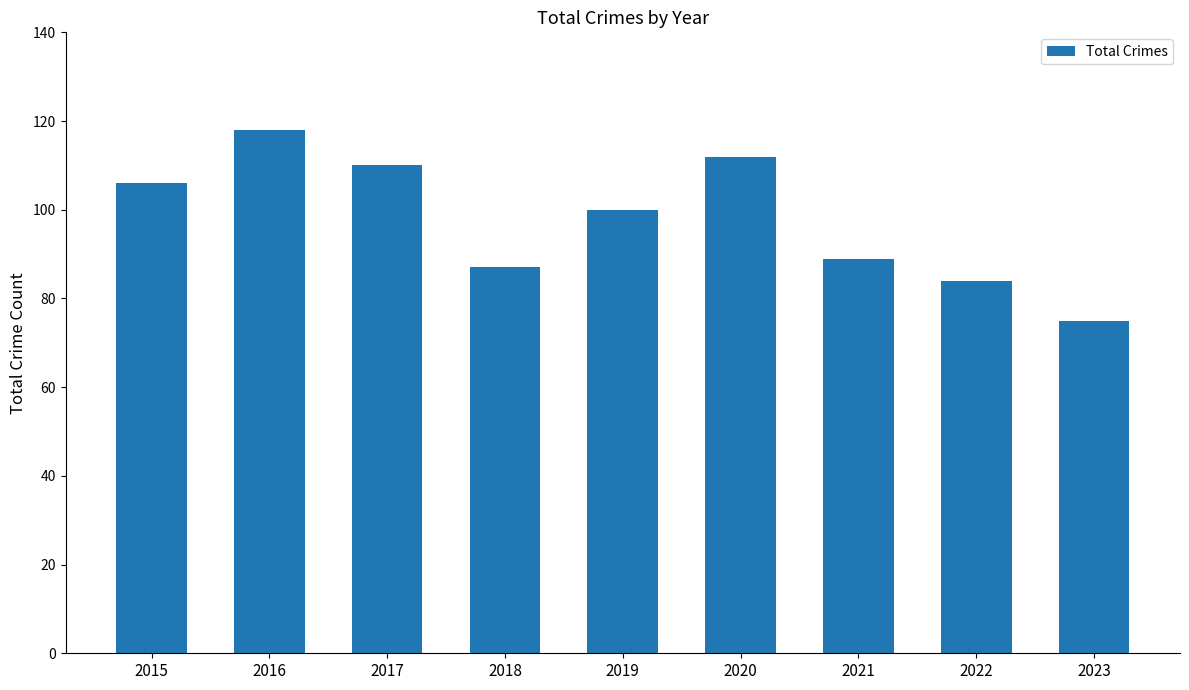

What is the value of the 4th bar from the left?

87